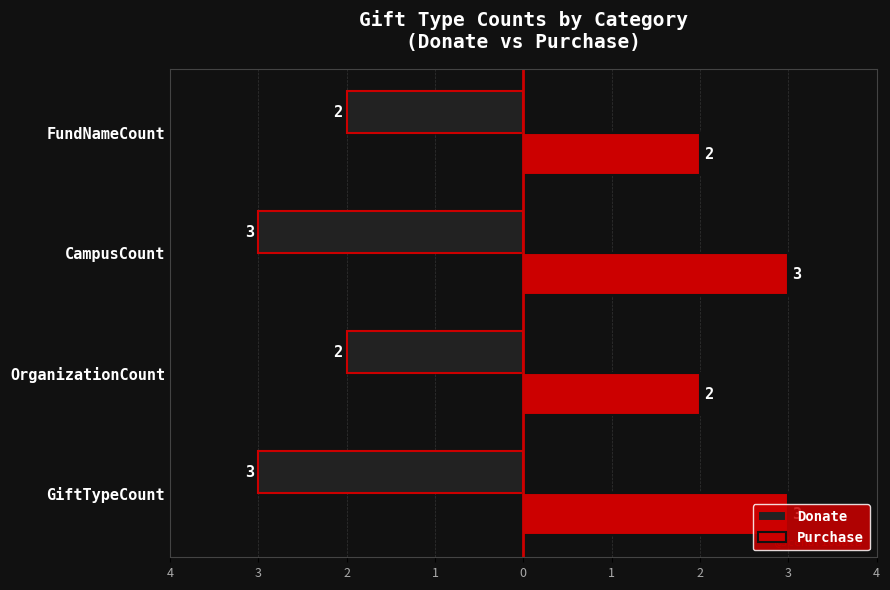

What are all the series names shown in the legend?

Donate, Purchase